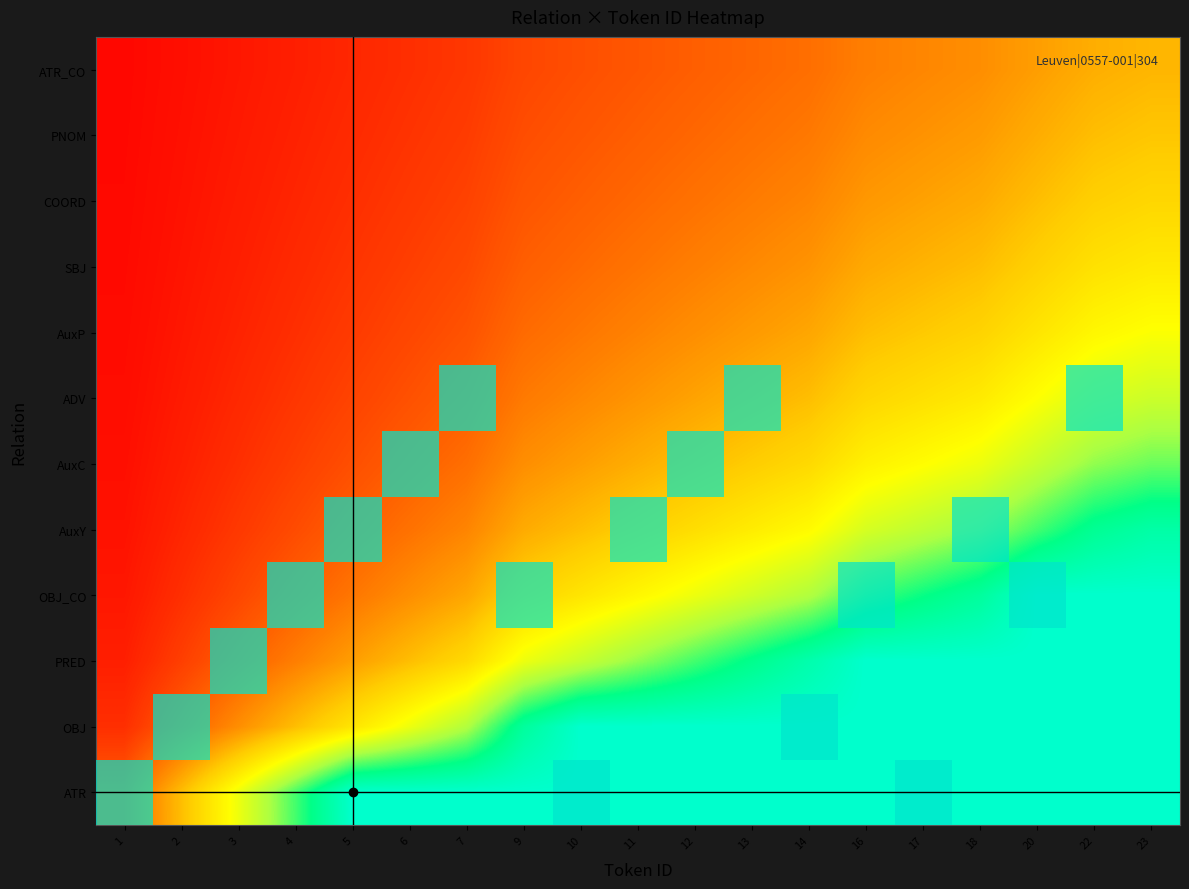

What is the spread (max minus min) of values at 23?

0.6